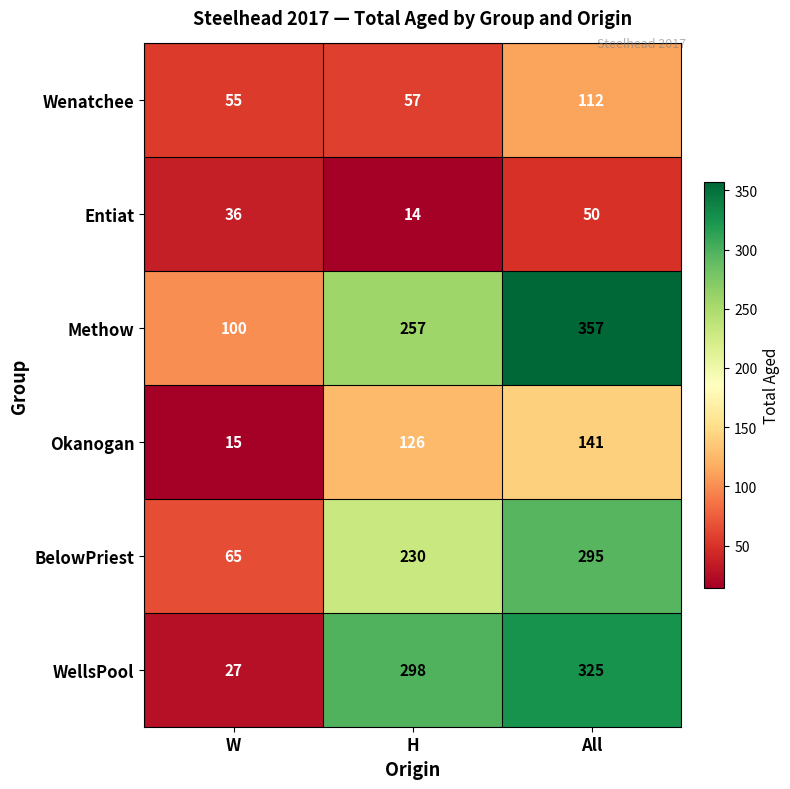

What is the difference between the highest and lowest values at All?

307